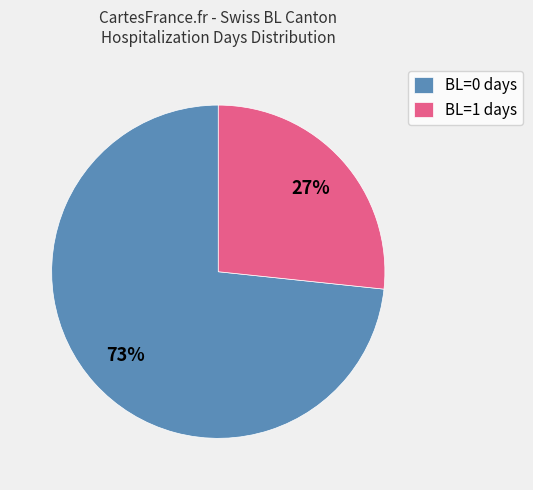

Which slice is the smallest?

BL=1 days